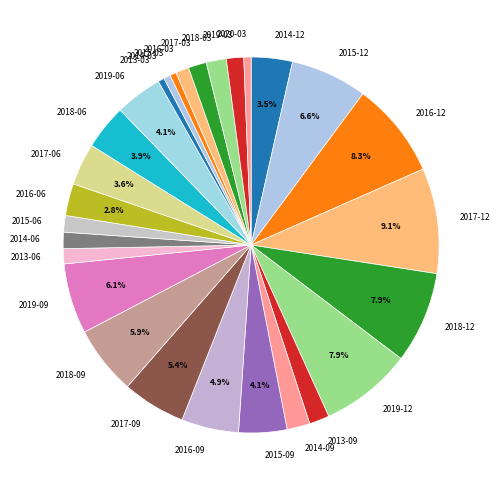

Is it true that 2017-09 is 1% of the pie?

False